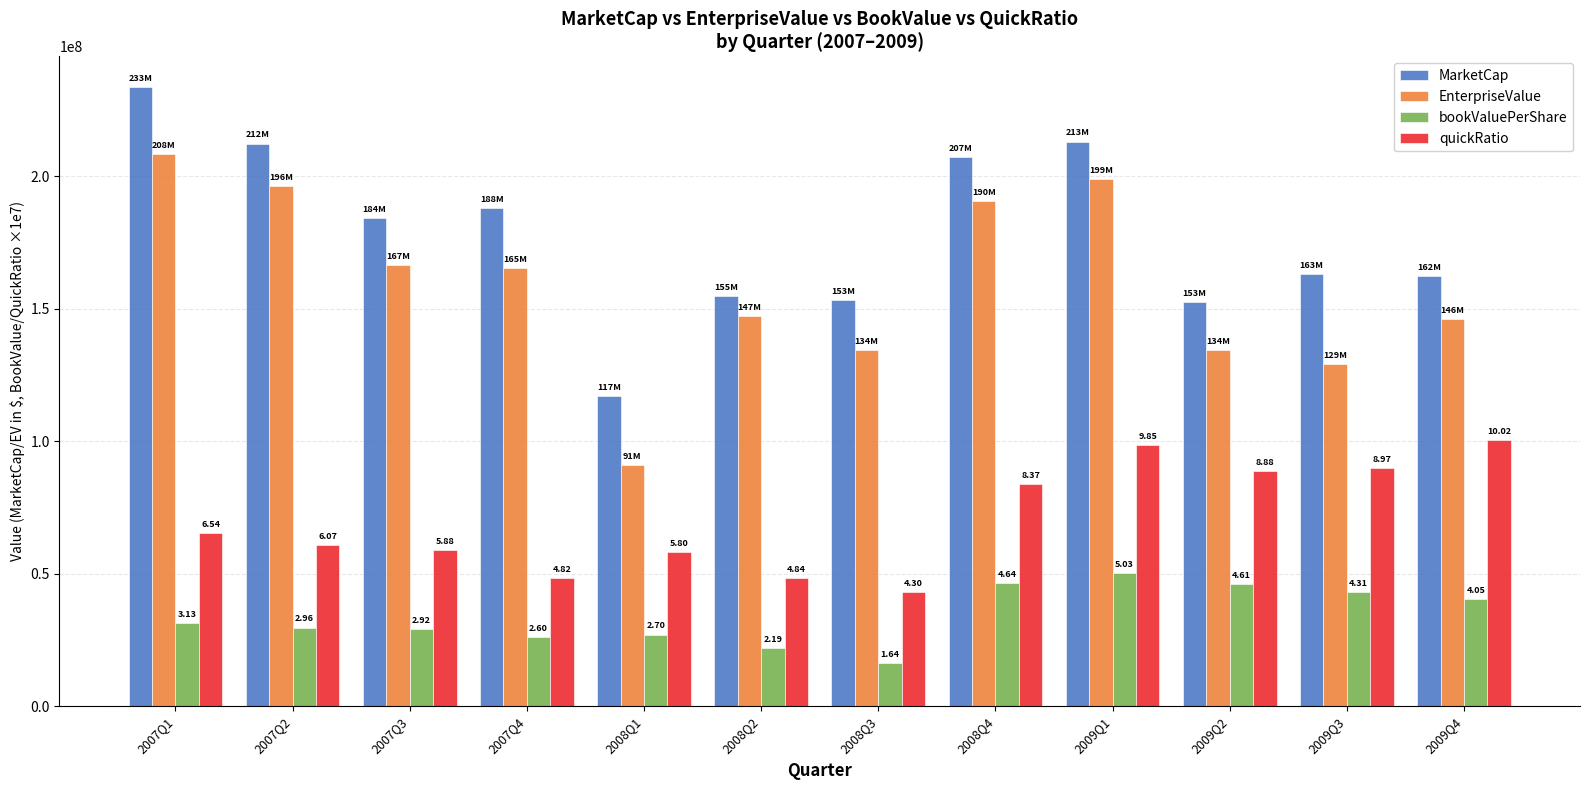

What is the label of the 1st bar from the right?

2009Q4